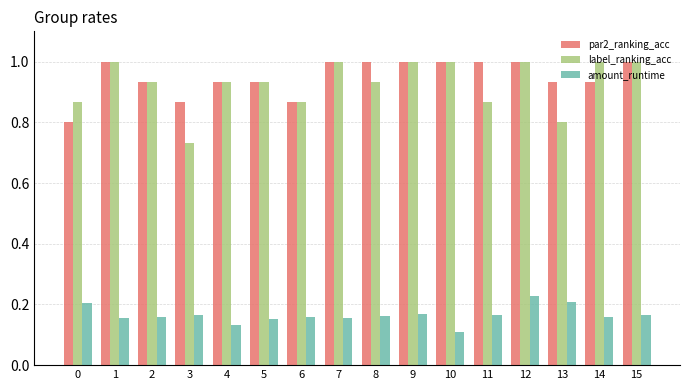

What is the greatest value displayed?

1.0